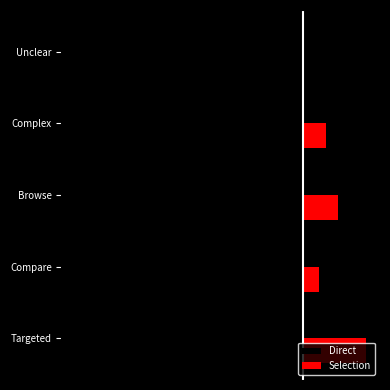

Which series has the largest range (max minus min)?

Direct